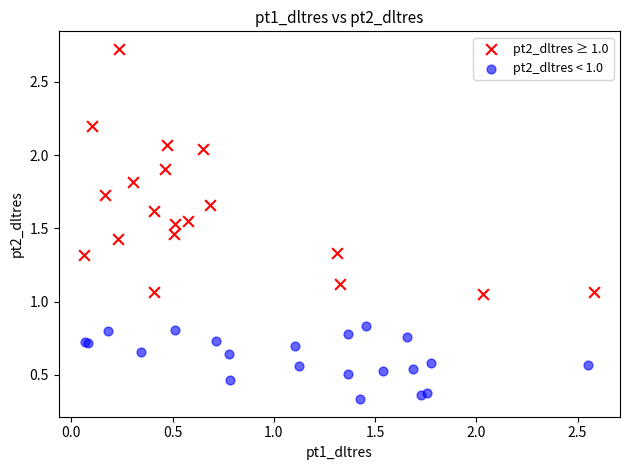

Which series has the largest Y range (max minus min)?

pt2_dltres ≥ 1.0